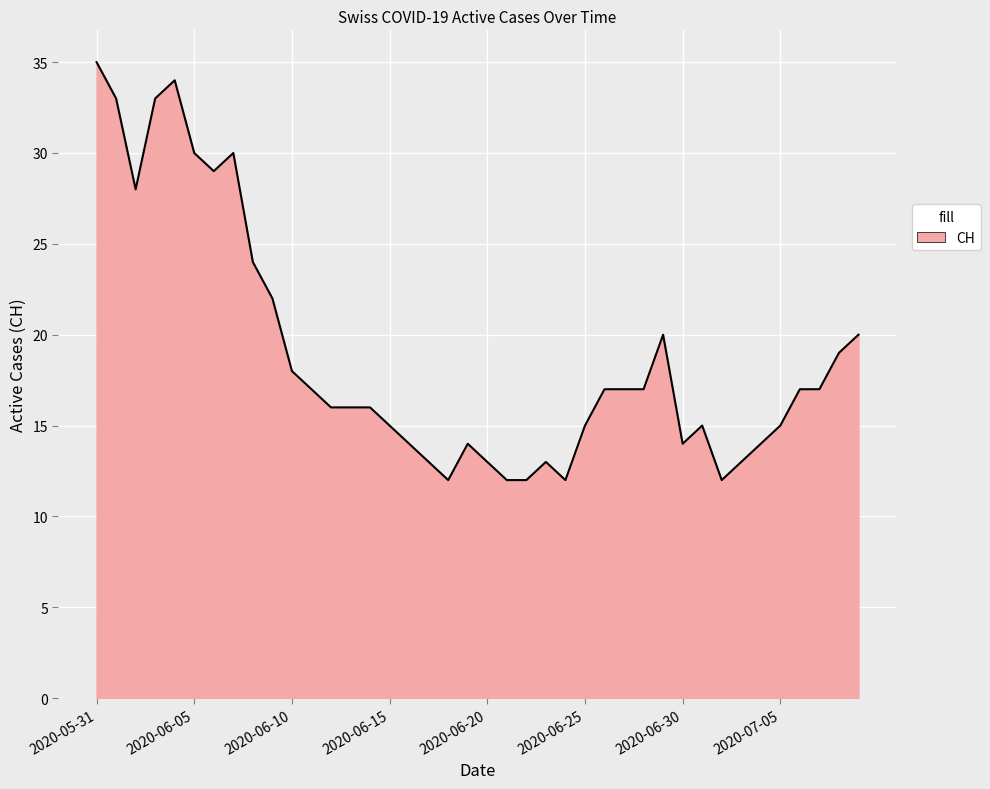

What is the difference between the maximum and minimum values?

23